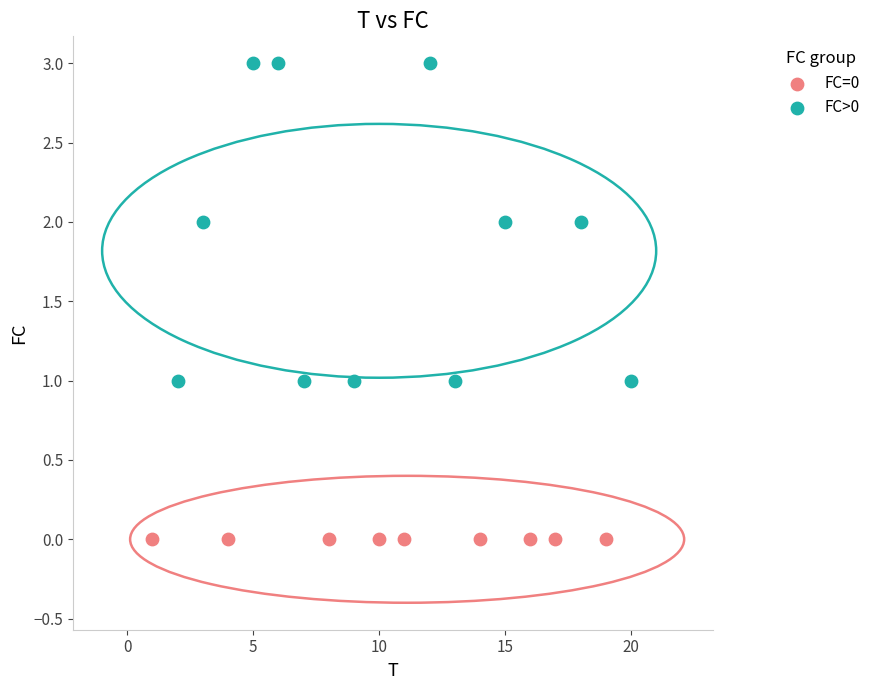

Which series contains the lowest Y value?

FC=0